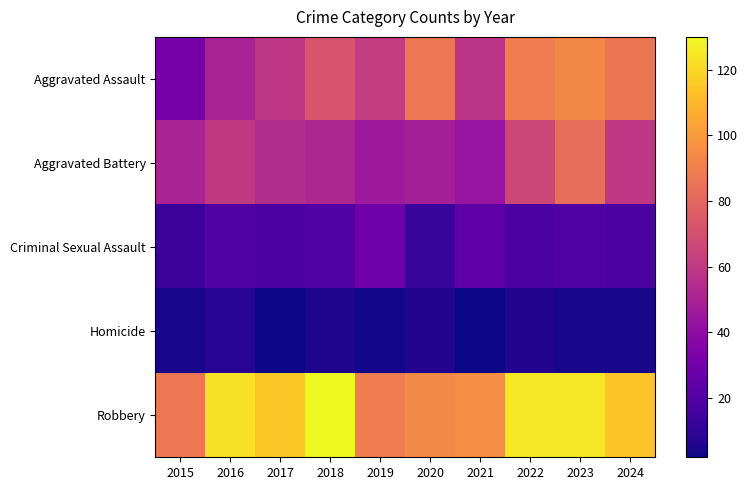

At how many categories does at least one series exceed 57?

10